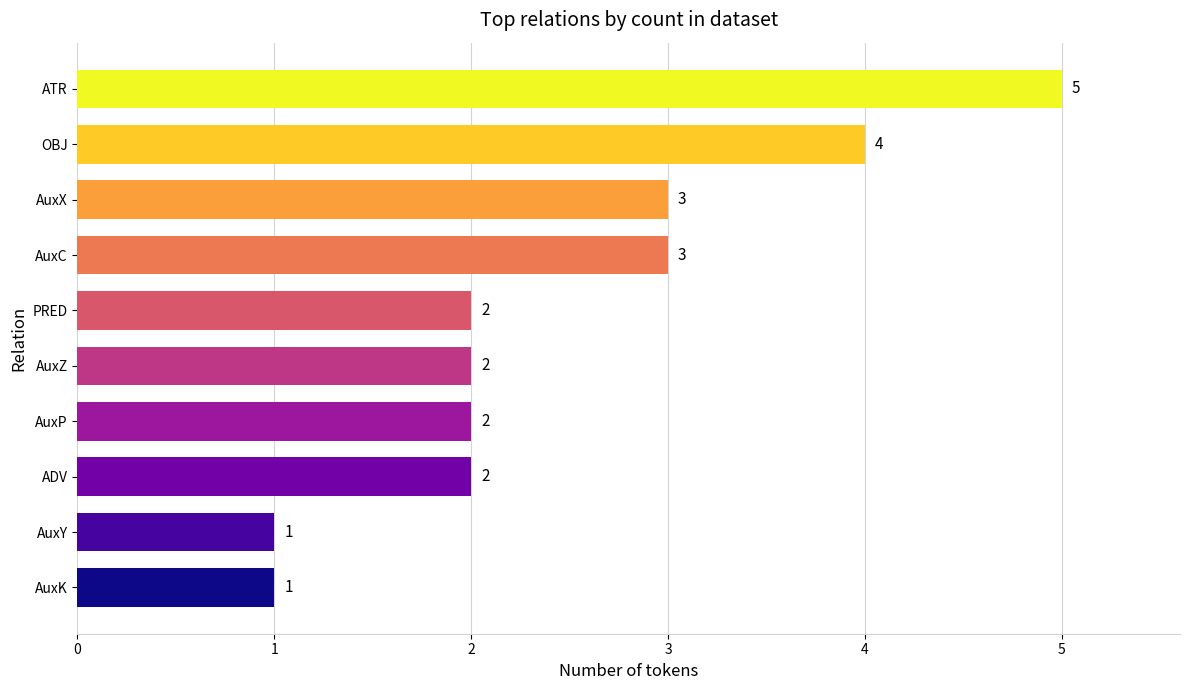

Reading bottom to top, transcribe all the data shown in this chart.

AuxK=1	AuxY=1	ADV=2	AuxP=2	AuxZ=2	PRED=2	AuxC=3	AuxX=3	OBJ=4	ATR=5